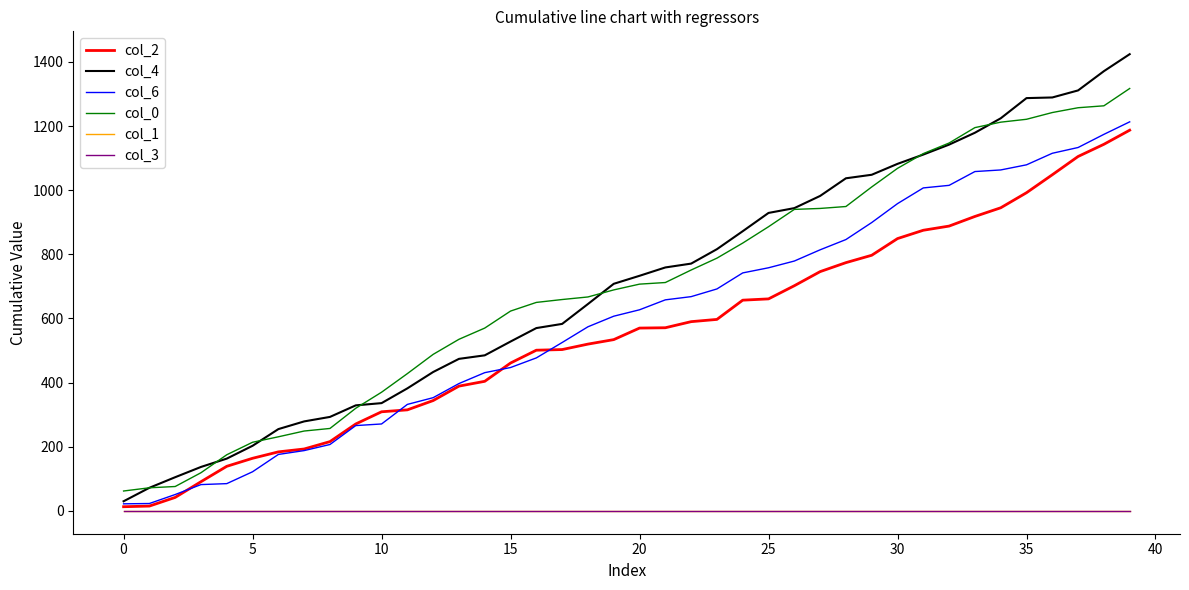

At how many categories does at least one series exceed 1406?

1